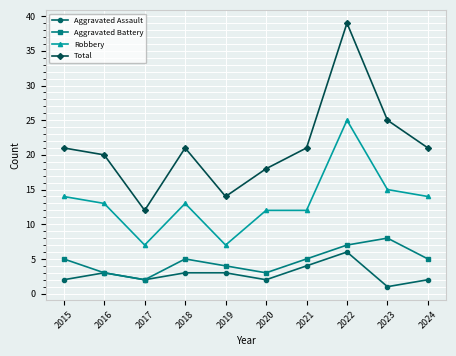

What are all the series names shown in the legend?

Aggravated Assault, Aggravated Battery, Robbery, Total